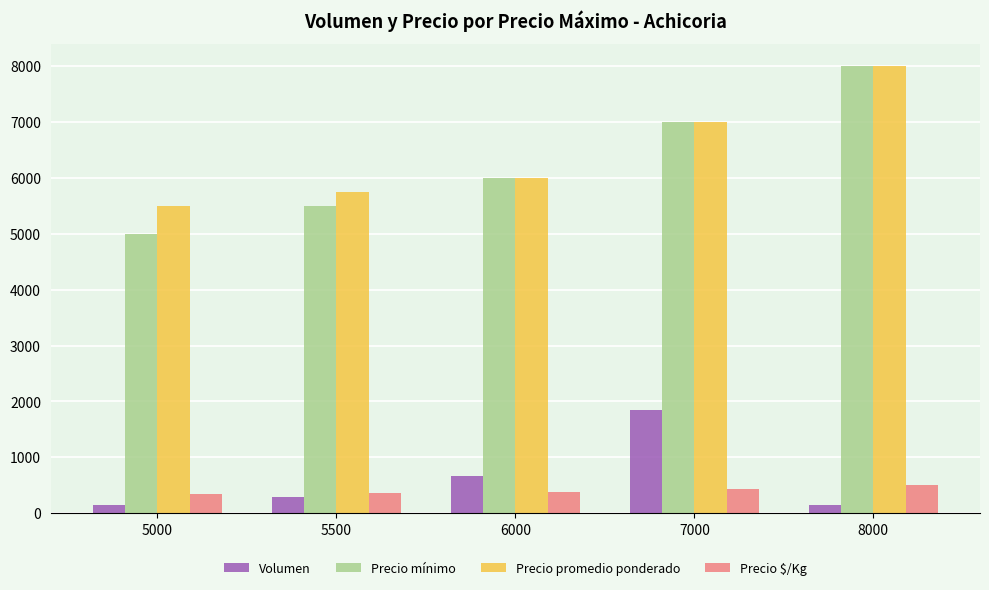

What is the total value across all series at 5500?

11889